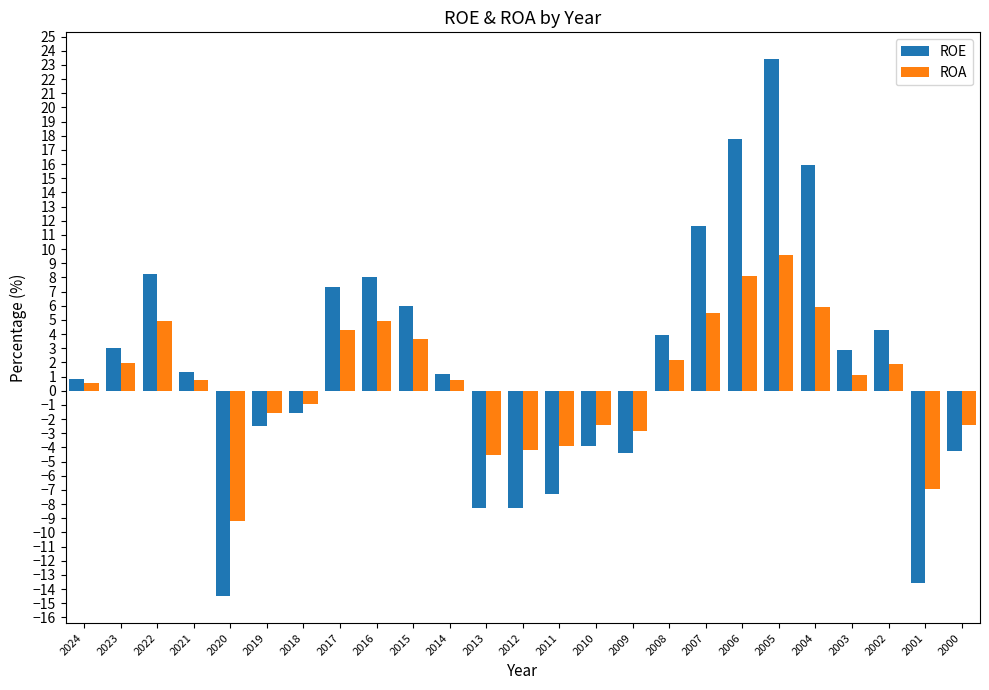

Which series has the largest total across all categories?

ROE